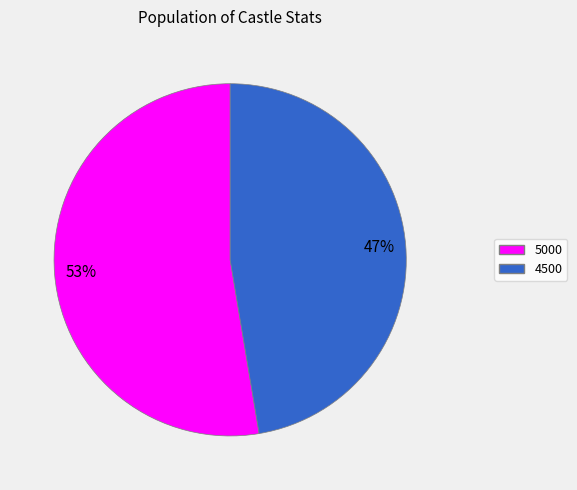

Does any single category account for the majority?

Yes